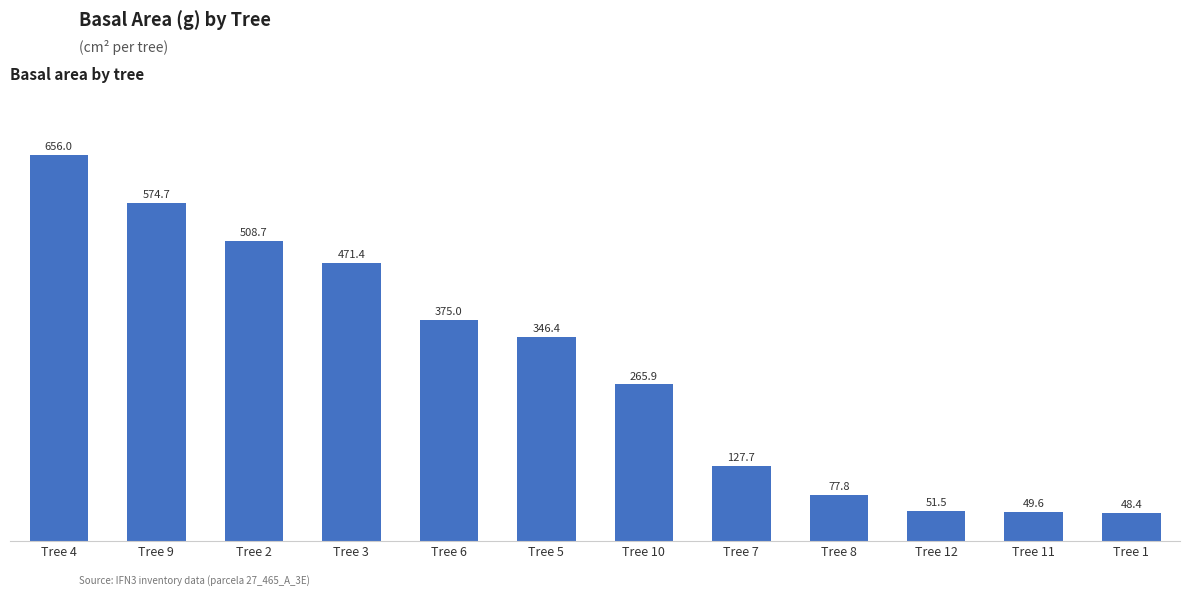

List the labels in order of value, smallest first.

Tree 1, Tree 11, Tree 12, Tree 8, Tree 7, Tree 10, Tree 5, Tree 6, Tree 3, Tree 2, Tree 9, Tree 4